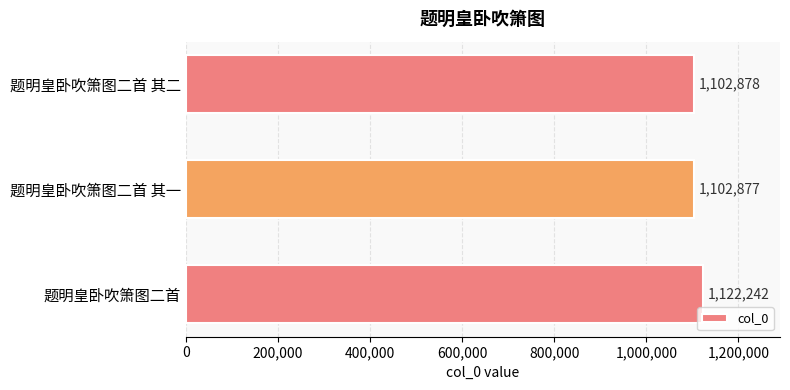

Between 题明皇卧吹箫图二首 其一 and 题明皇卧吹箫图二首 其二, which is larger?

题明皇卧吹箫图二首 其二